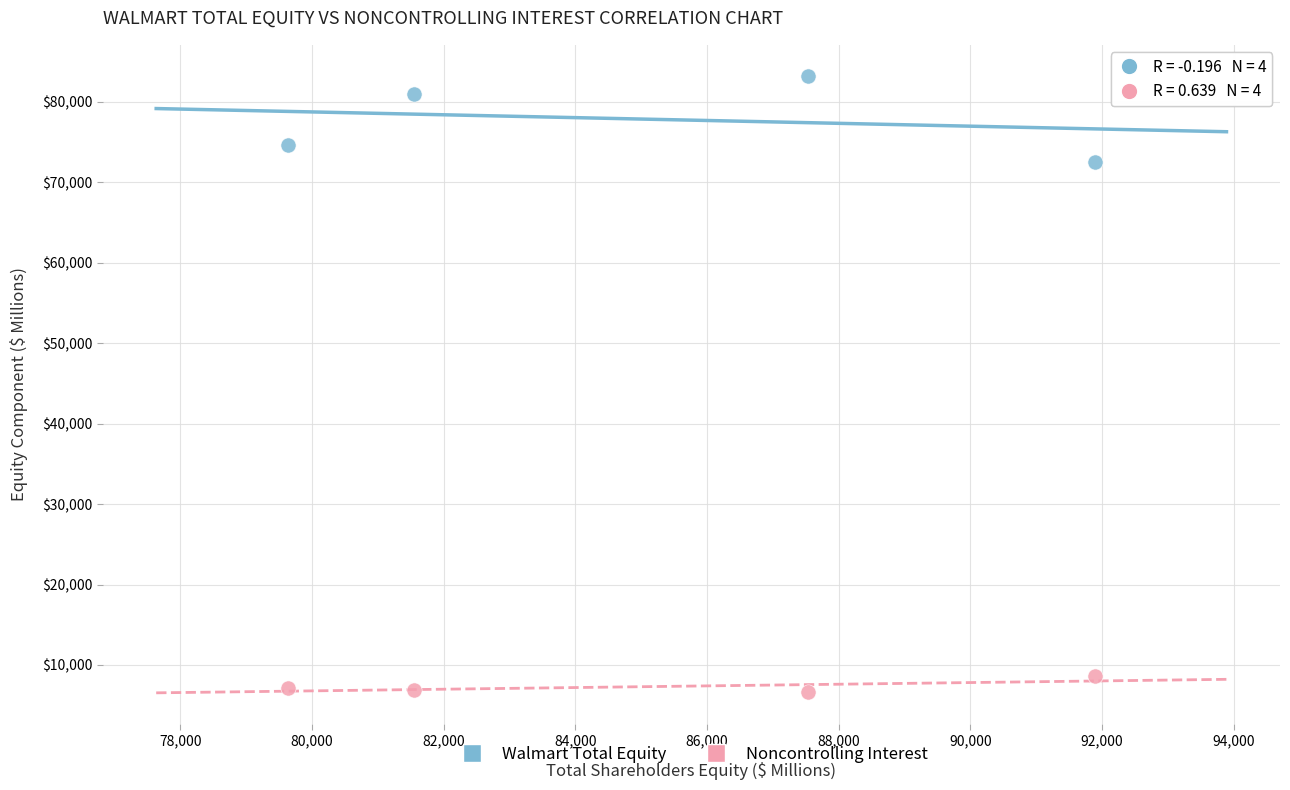

What are all the series names shown in the legend?

Walmart Total Equity, Noncontrolling Interest